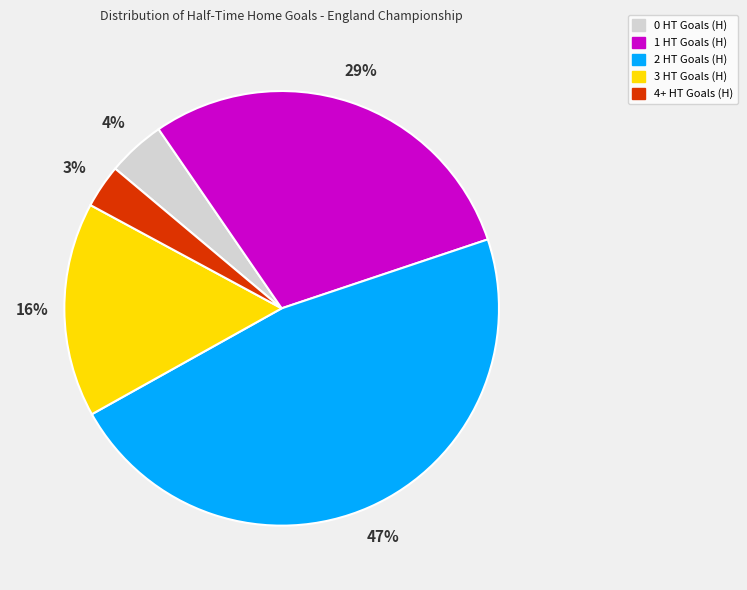

Which category has the smallest portion of the pie?

4+ HT Goals (H)